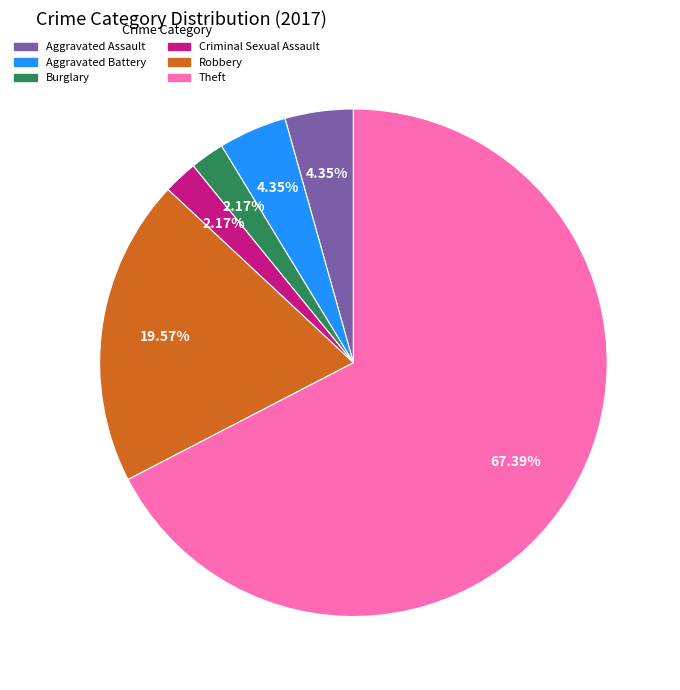

To the nearest percent, what is the difference between the Theft and Robbery slice percentages?

48%